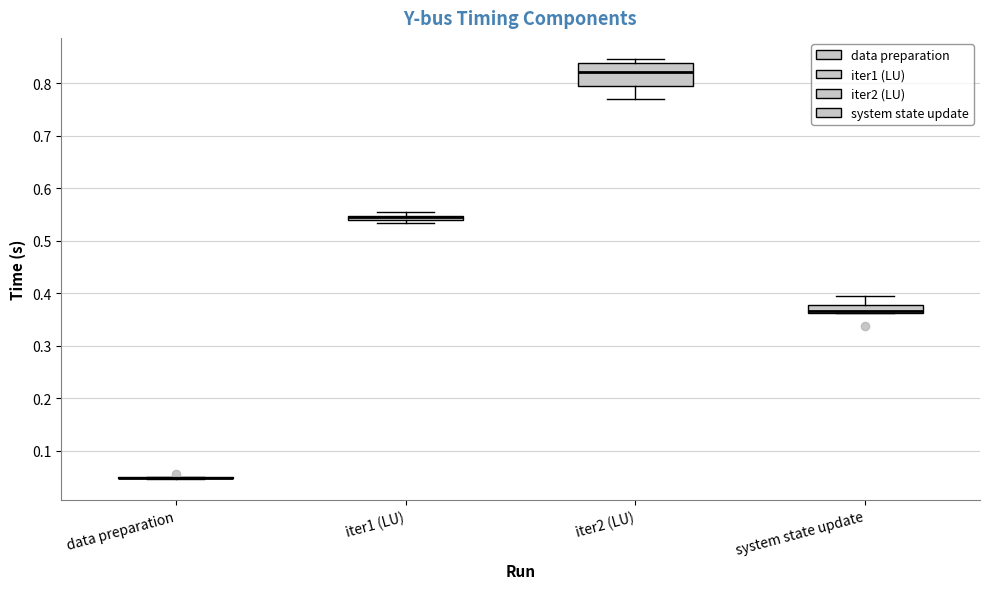

Where is the lower edge of the box for iter1 (LU) on the y-axis? The values are not printed on the chart, so give them approximately, as read against the axis.

0.54